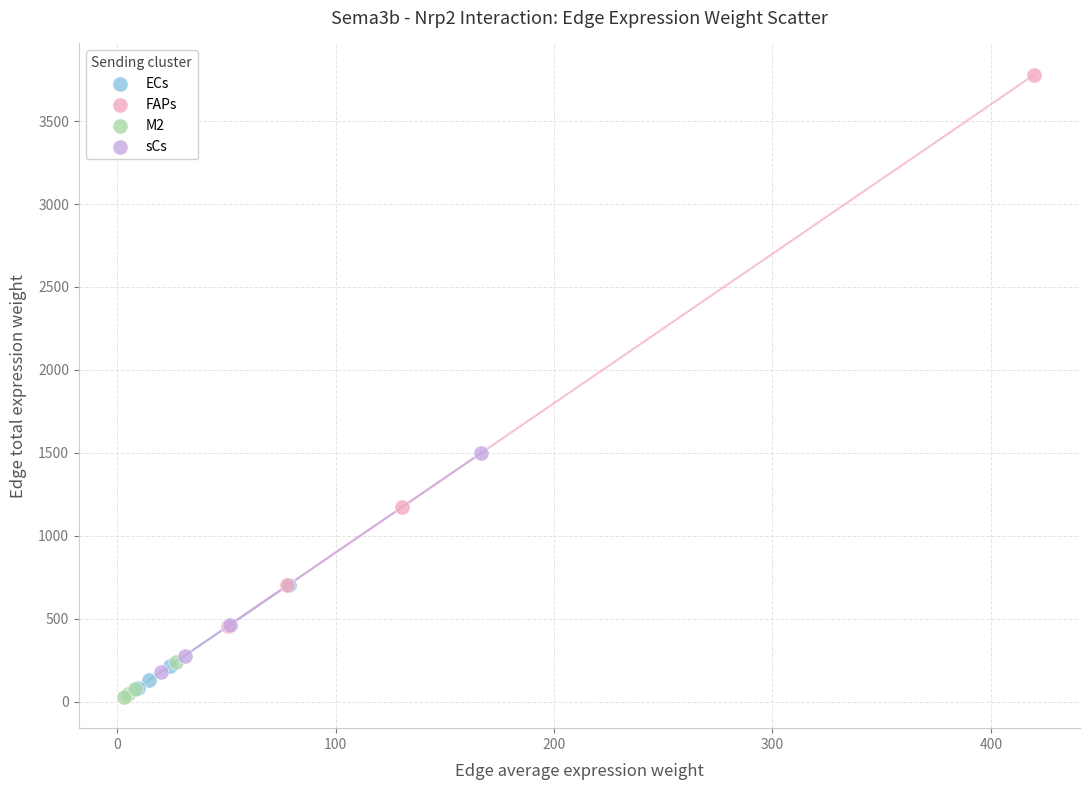

Which series reaches the maximum Y coordinate?

FAPs